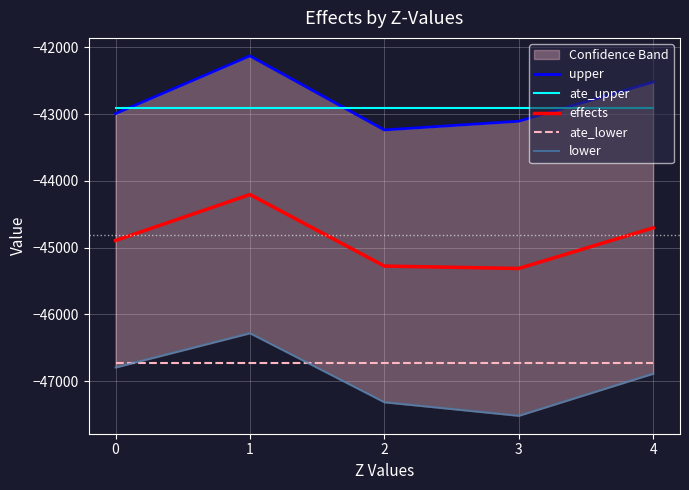

Does the chart display data point markers on the line(s)?

No